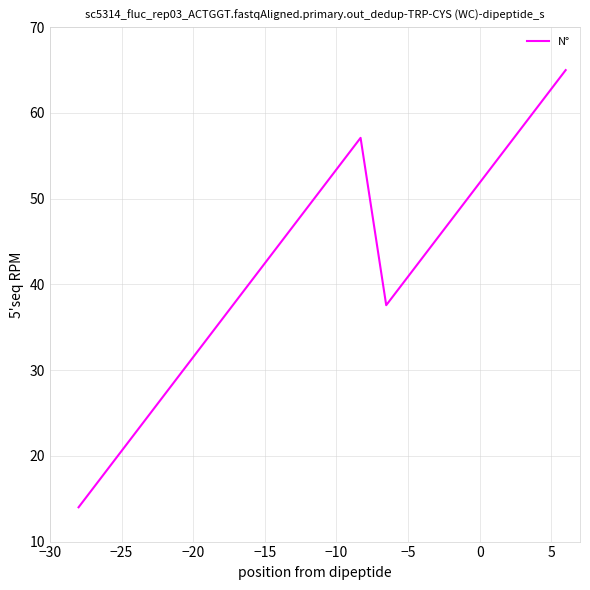

What is the average value?

41.8